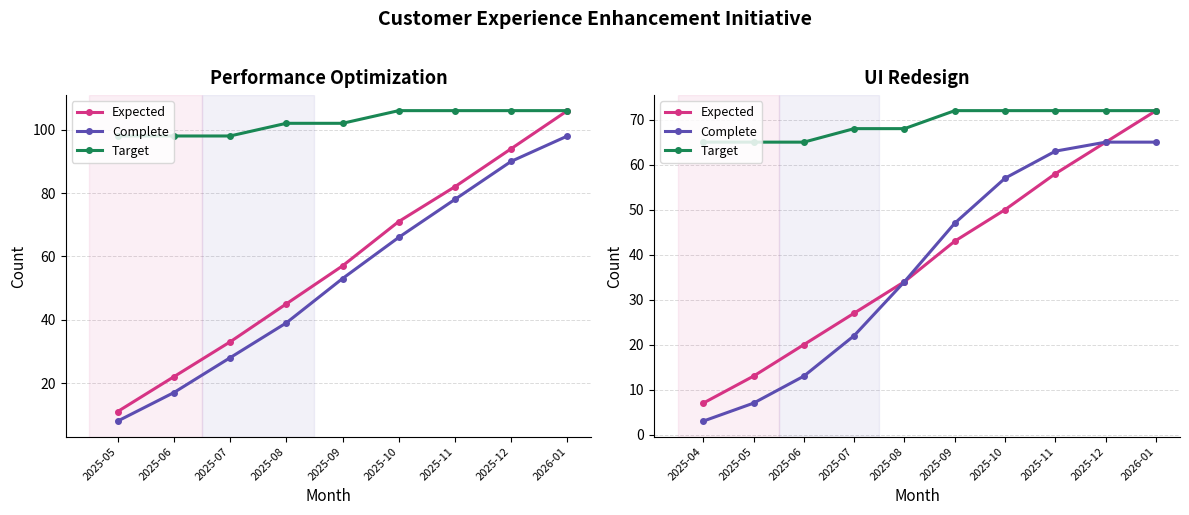

What is the highest value of the Target series?

72